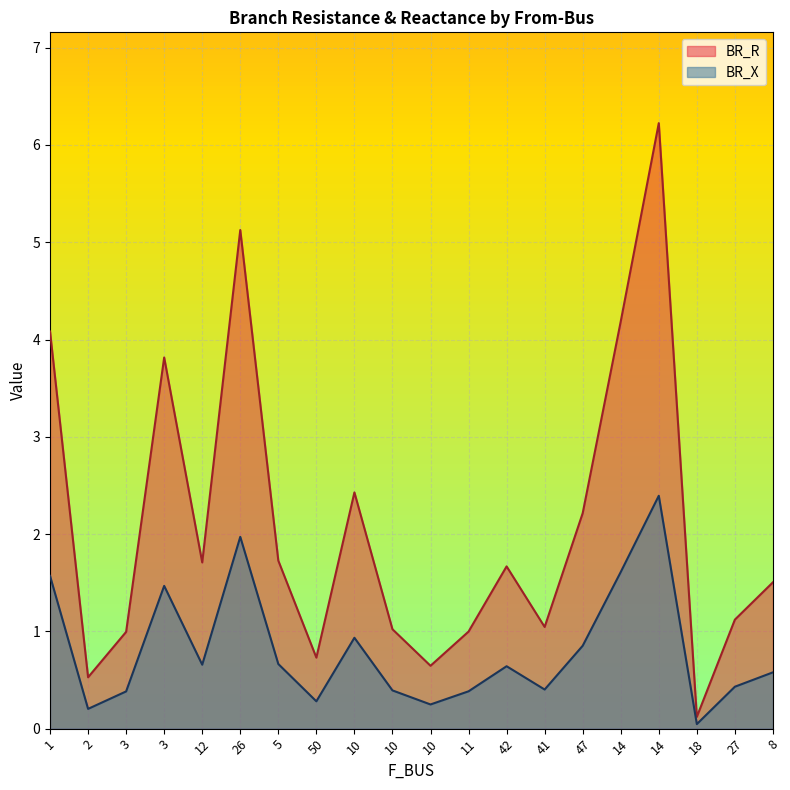

Reading left to right, what are all the values shown in this chart?

BR_R: 1=4.1	2=0.5	3=1.0	3=3.8	12=1.7	26=5.1	5=1.7	50=0.7	10=2.4	10=1.0	10=0.6	11=1.0	42=1.7	41=1.0	47=2.2	14=4.2	14=6.2	18=0.1	27=1.1	8=1.5
BR_X: 1=1.6	2=0.2	3=0.4	3=1.5	12=0.7	26=2.0	5=0.7	50=0.3	10=0.9	10=0.4	10=0.2	11=0.4	42=0.6	41=0.4	47=0.9	14=1.6	14=2.4	18=0.0	27=0.4	8=0.6